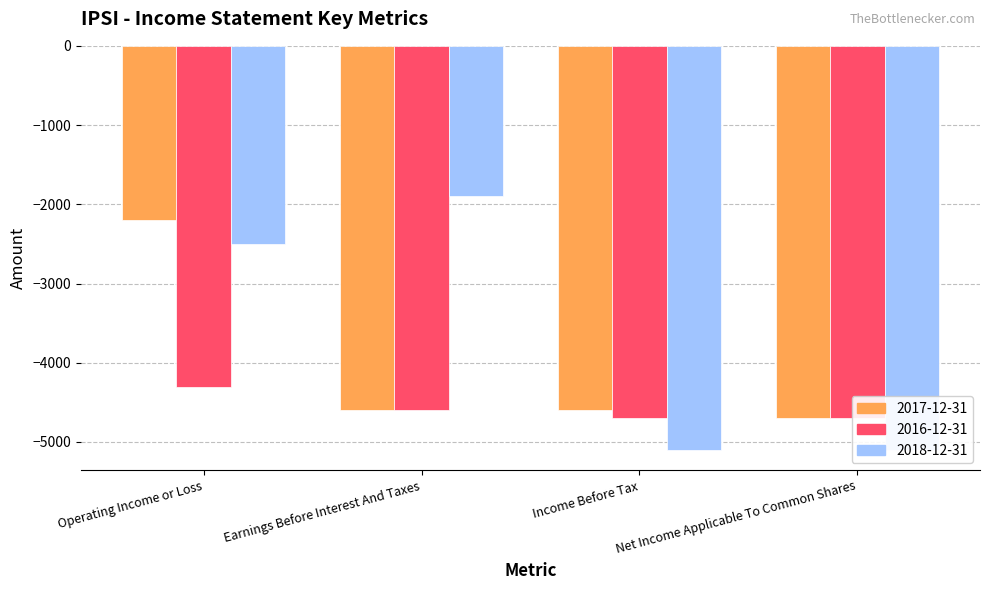

What is the difference between the maximum and second lowest values in the 2017-12-31 series?

2400